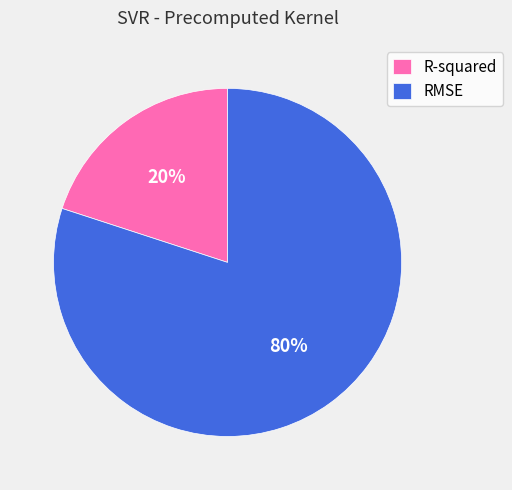

Combined, do R-squared and RMSE account for over 50%?

Yes